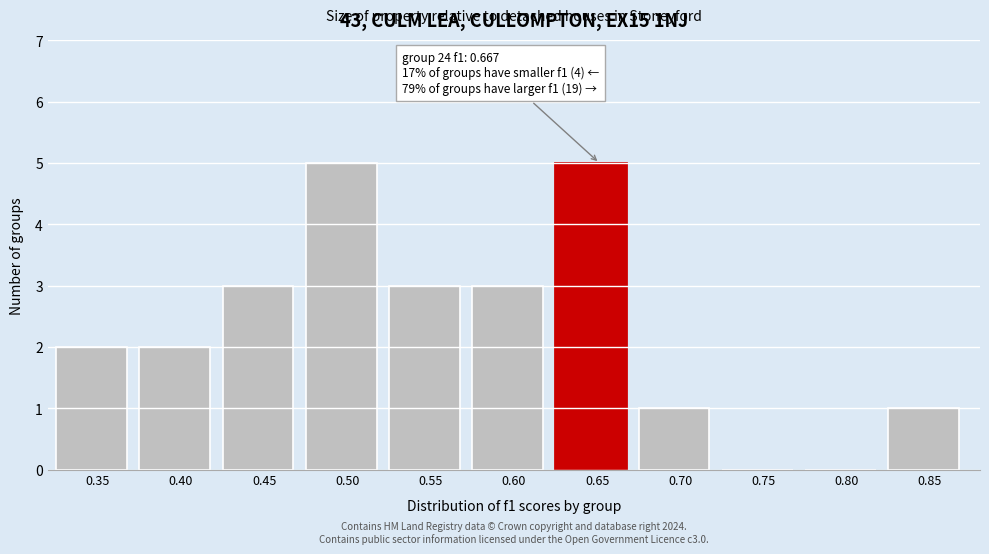

Reading left to right, extract all data points from this chart.

0.35=2	0.40=2	0.45=3	0.50=5	0.55=3	0.60=3	0.65=5	0.70=1	0.75=0	0.80=0	0.85=1